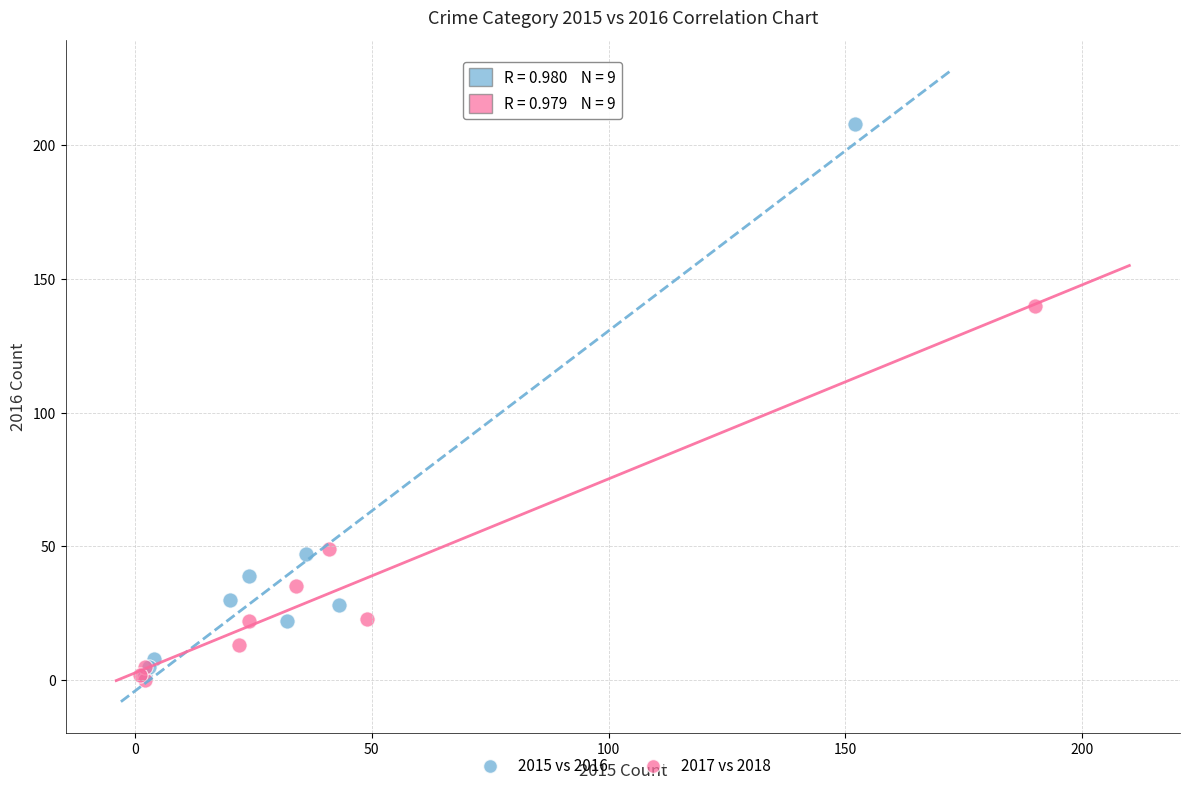

Which series reaches the maximum Y coordinate?

2015 vs 2016